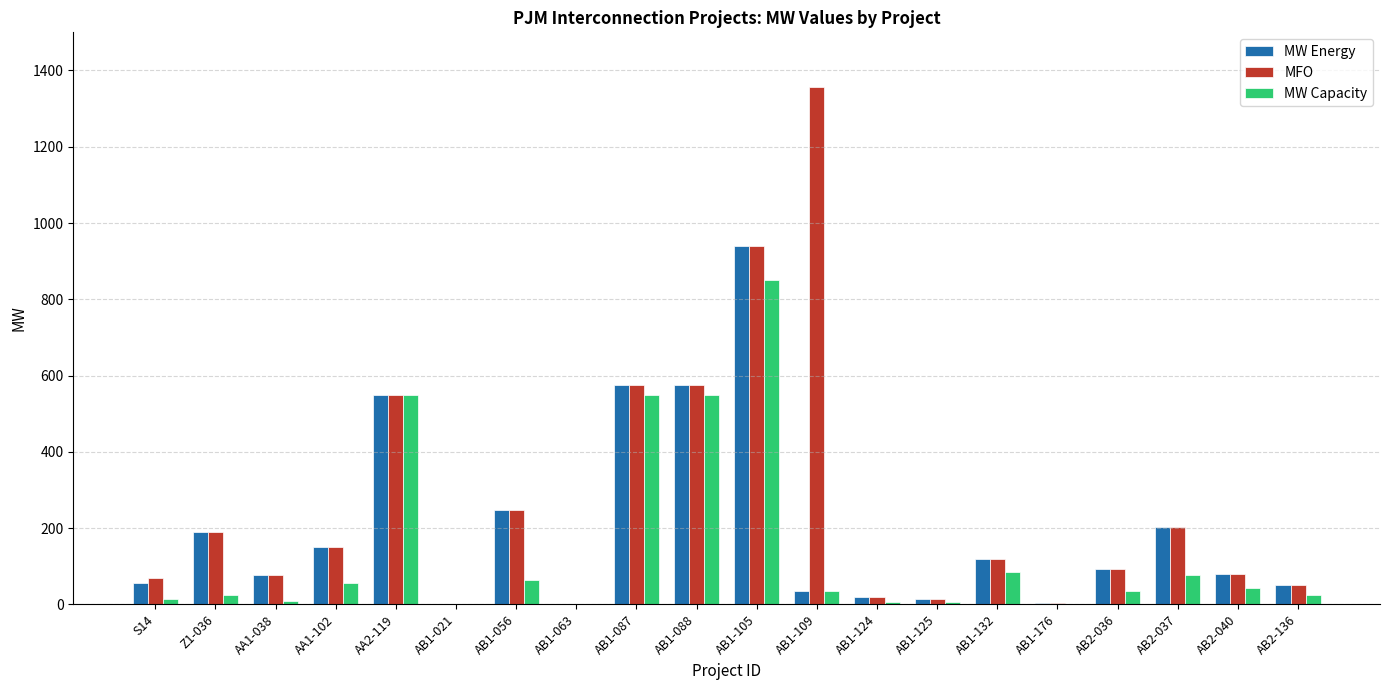

What is the sum of all MW Capacity values?

2985.5